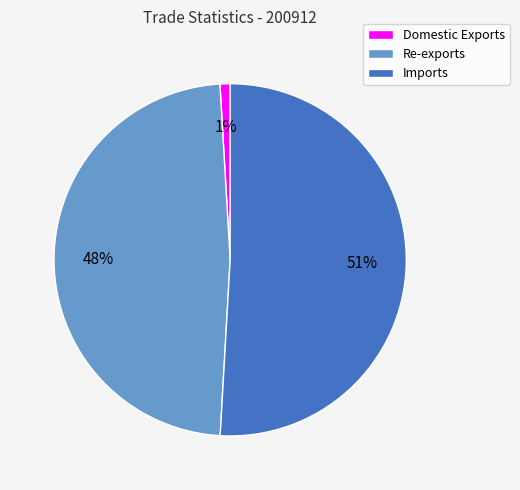

To the nearest percent, what is the average slice percentage?

33%